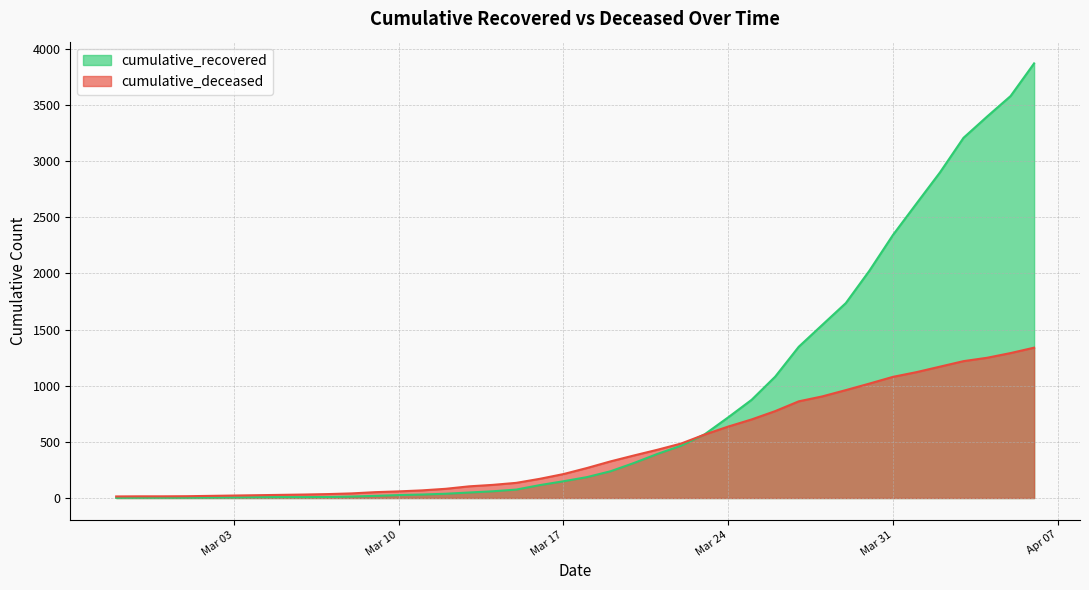

The cumulative_recovered series shows 3603 at 2020-03-30. True or false?

False